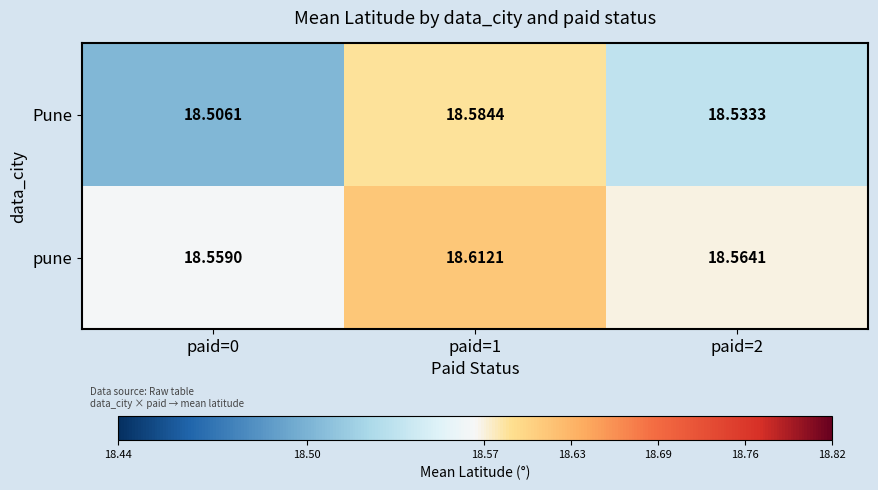

Which series has the largest total across all categories?

pune